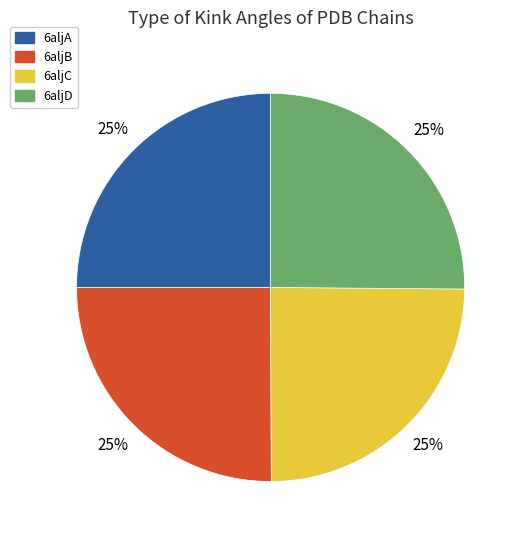

What is the ratio of the value at 6aljC to the value at 6aljB?

1.0